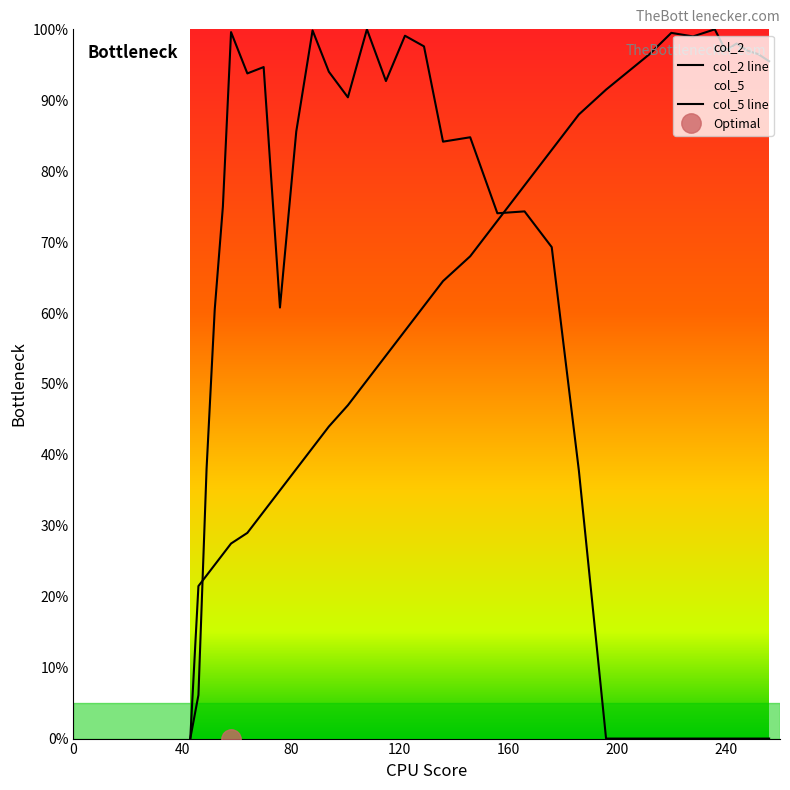

After their last crossing, which series has the higher values: col_5 or col_2?

col_2